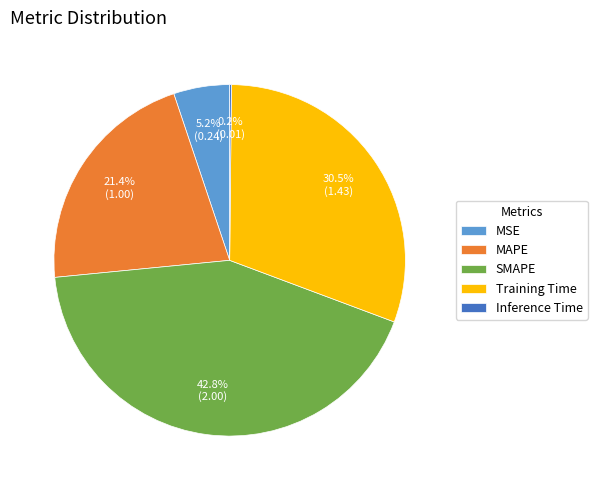

To the nearest percent, what portion does SMAPE represent?

43%